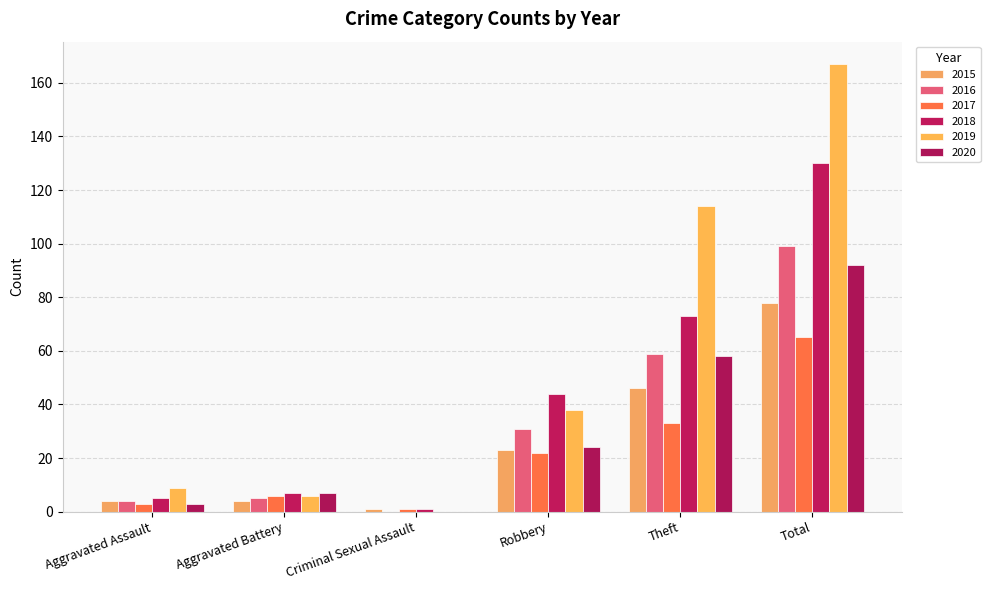

What is the label of the 6th bar from the left?

Total